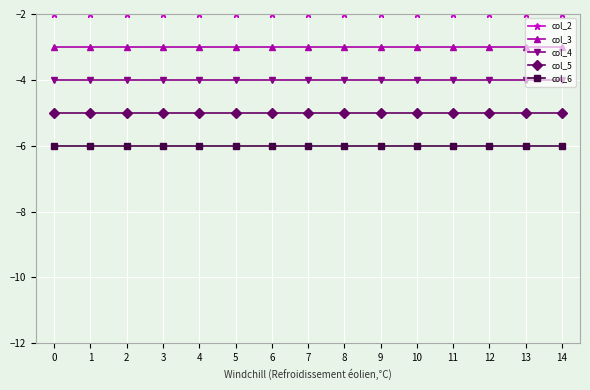

Reading right to left, what are all the values shown in this chart?

col_2: -2	-2	-2	-2	-2	-2	-2	-2	-2	-2	-2	-2	-2	-2	-2
col_3: -3	-3	-3	-3	-3	-3	-3	-3	-3	-3	-3	-3	-3	-3	-3
col_4: -4	-4	-4	-4	-4	-4	-4	-4	-4	-4	-4	-4	-4	-4	-4
col_5: -5	-5	-5	-5	-5	-5	-5	-5	-5	-5	-5	-5	-5	-5	-5
col_6: -6	-6	-6	-6	-6	-6	-6	-6	-6	-6	-6	-6	-6	-6	-6